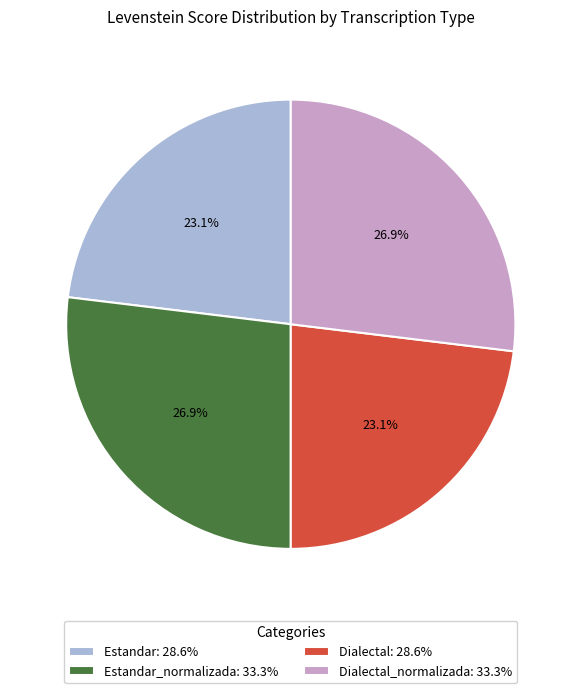

To the nearest percent, what is the difference between the largest and smallest slice percentages?

4%